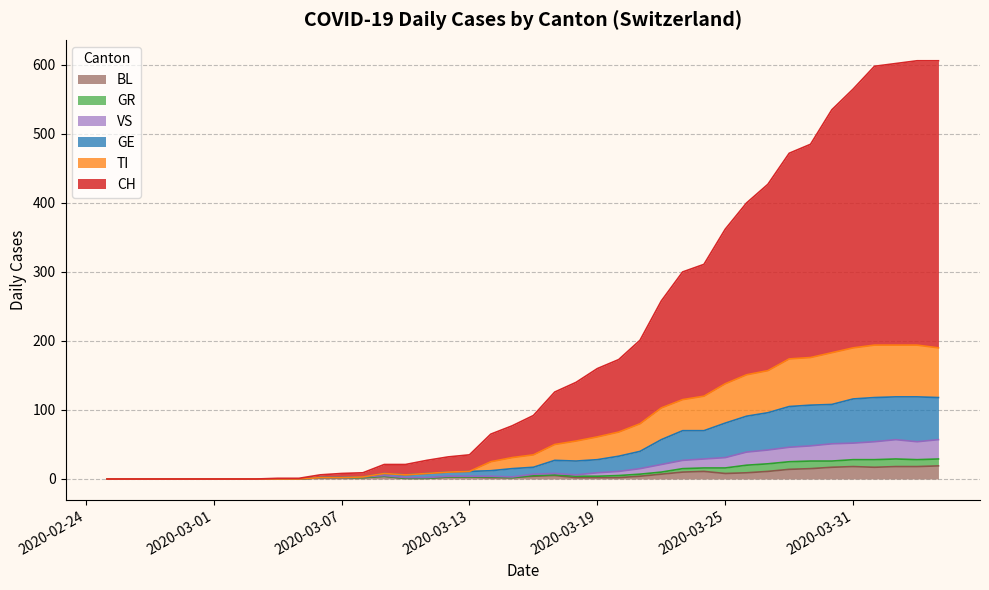

What is the highest value of the BL series?

19